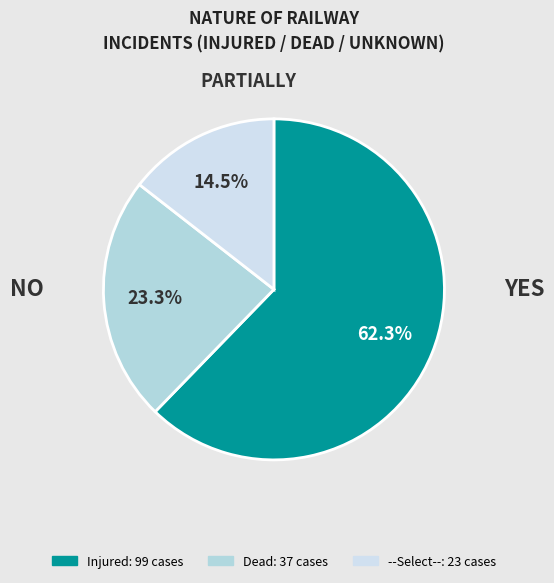

Count the number of slices in the pie.

3